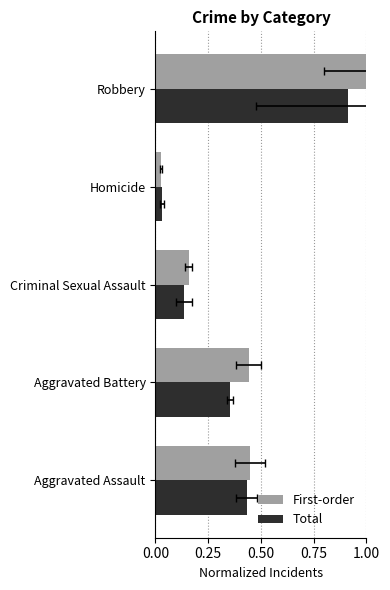

What is the difference between the maximum and minimum values in the Total series?

0.9